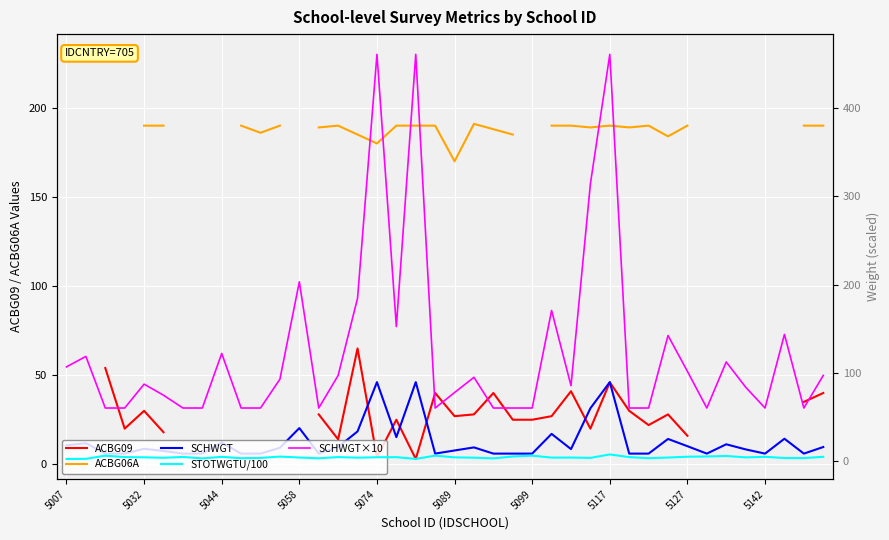

What is the difference between the maximum and minimum values in the STOTWGTU/100 series?

5.1